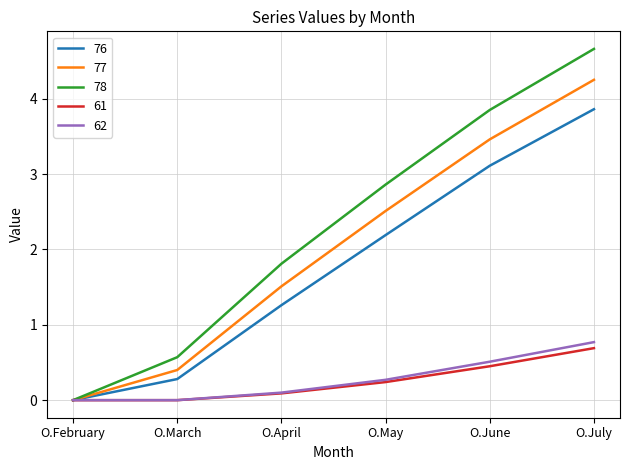

What position from the left is O.May?

4